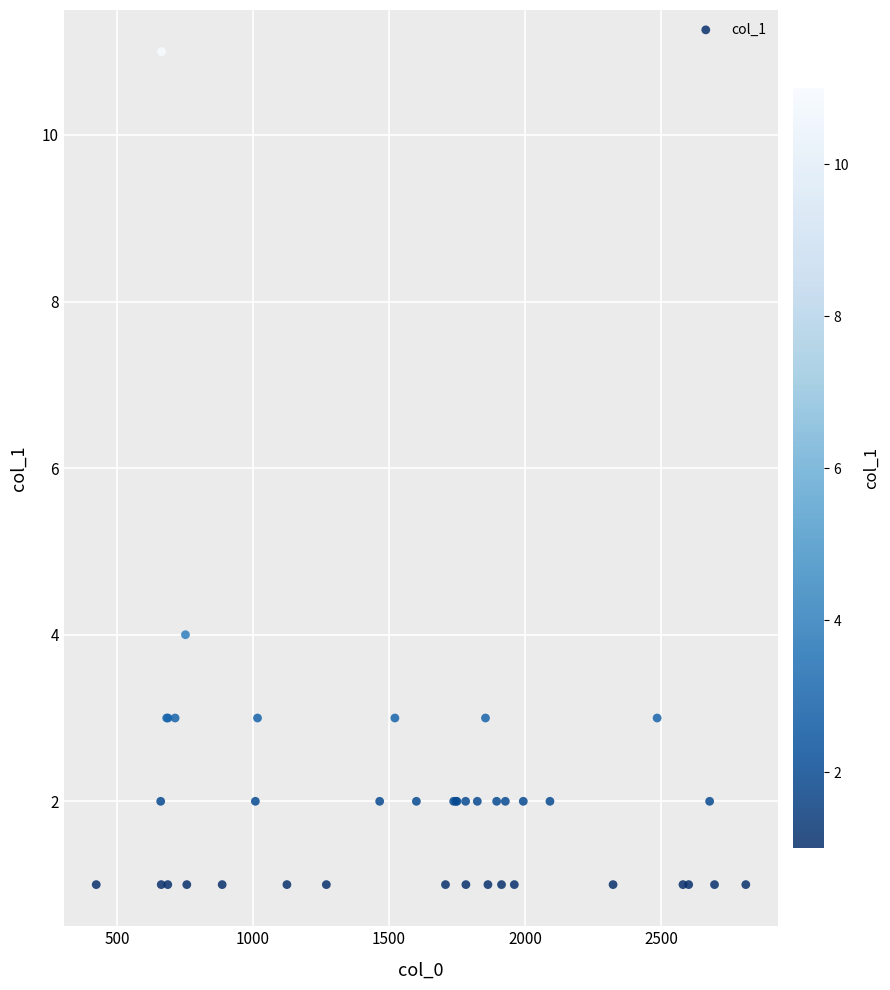

What Y value in the scatter plot is closest to 6?

4